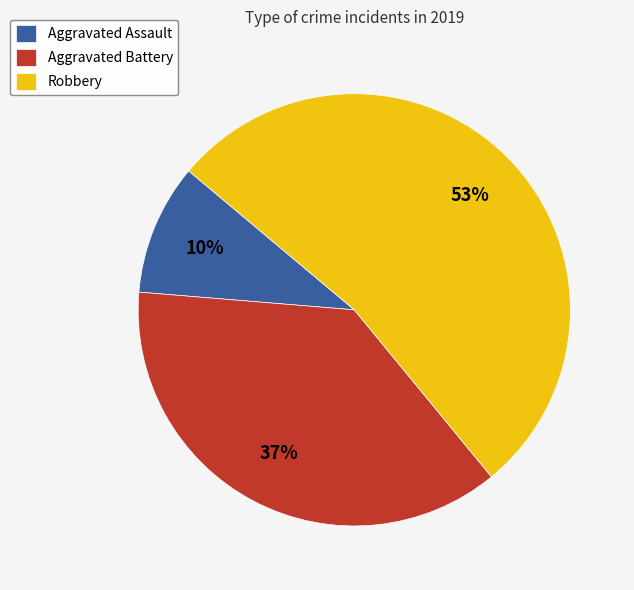

Which has a higher value, Aggravated Battery or Robbery?

Robbery